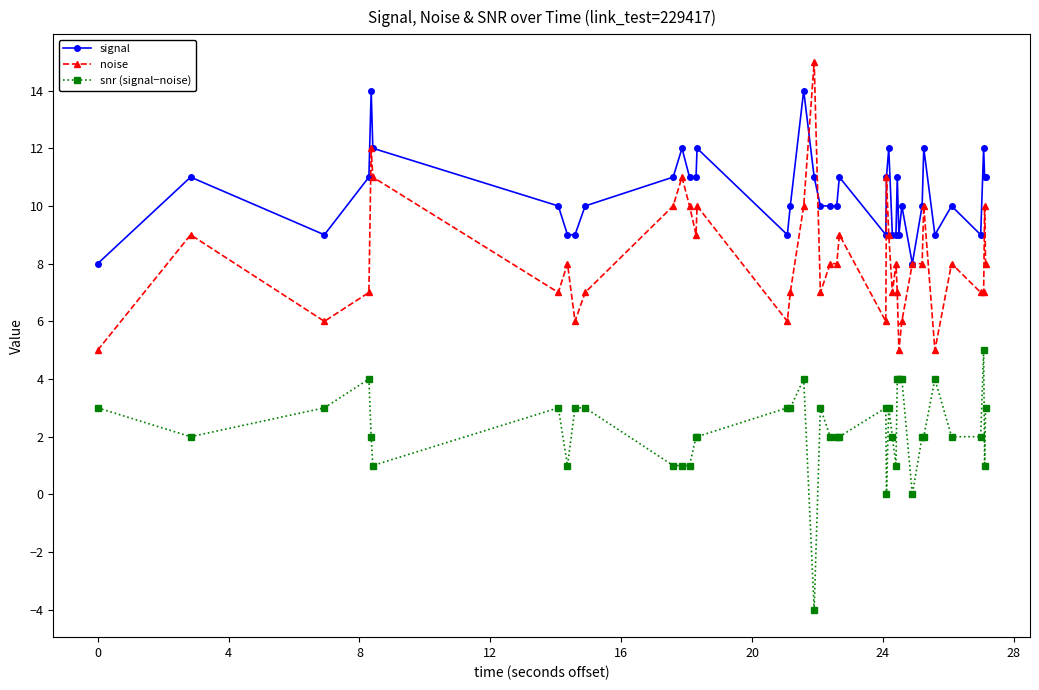

Which series has the largest total across all categories?

signal